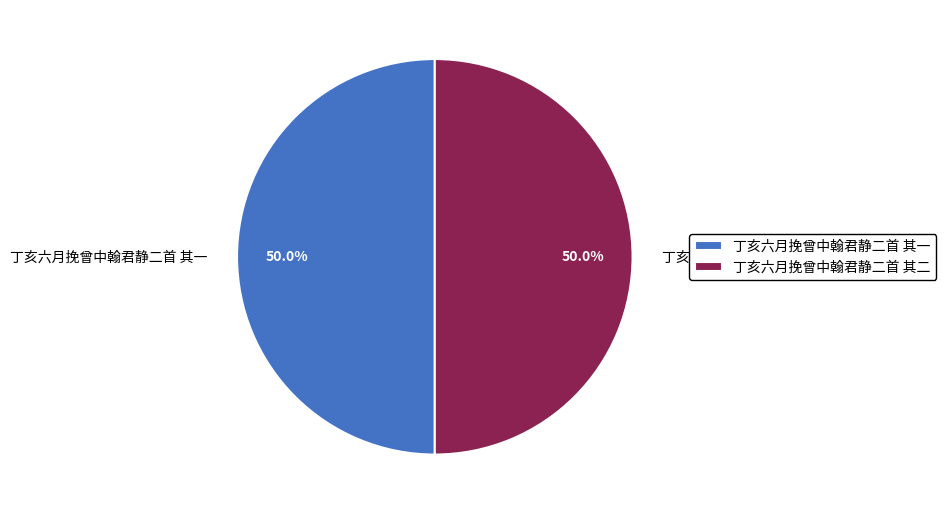

Approximately how many times larger is the value at 丁亥六月挽曾中翰君静二首 其一 compared to 丁亥六月挽曾中翰君静二首 其二?

1.0